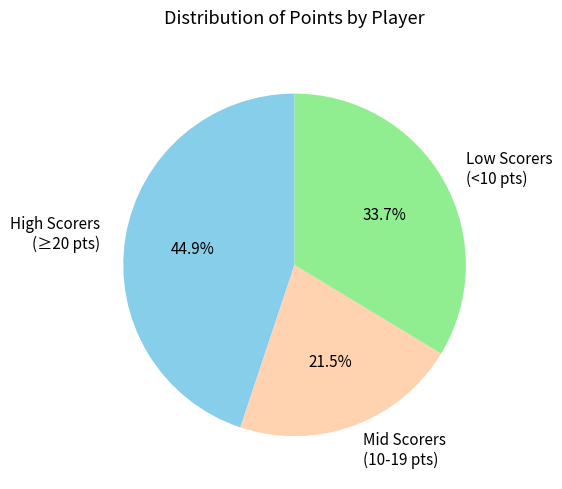

What is the total percentage of Low Scorers (<10 pts) and High Scorers (≥20 pts)?

78.5%